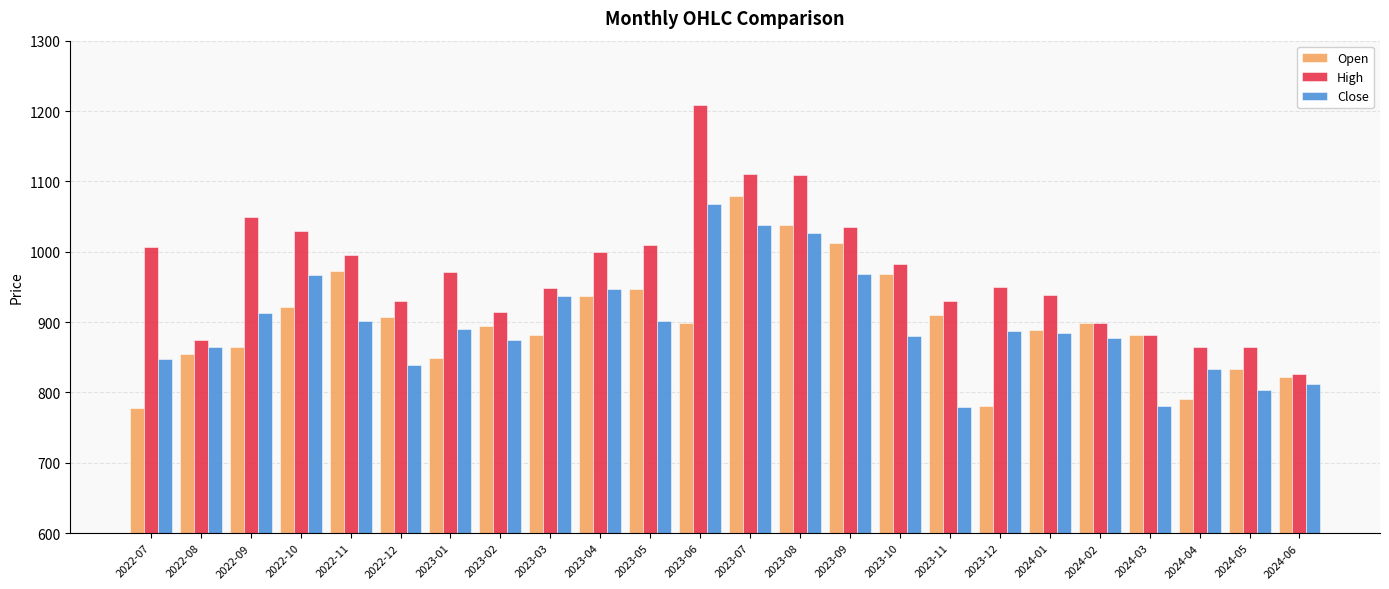

Which series has the largest total across all categories?

High